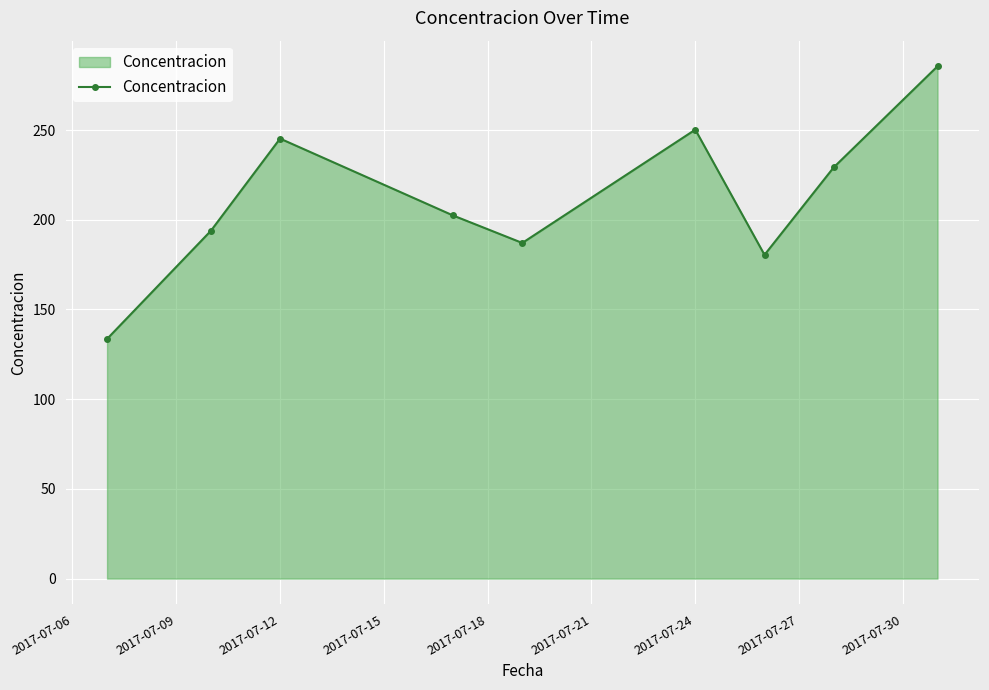

Reading left to right, what are all the values shown in this chart?

133.6	193.8	245.2	202.4	187.1	250.2	180.4	229.2	285.6